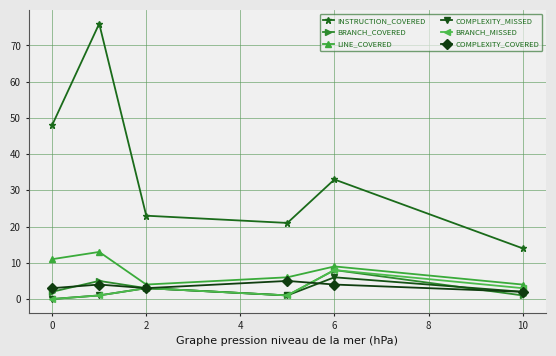

Is this an area chart (filled region under the line)?

No